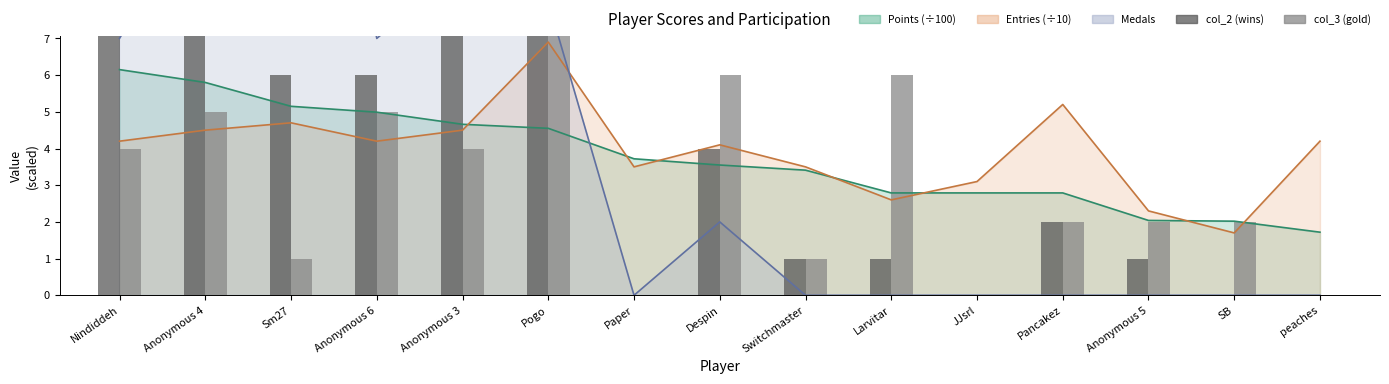

Which series has the largest total across all categories?

col_2 (wins)